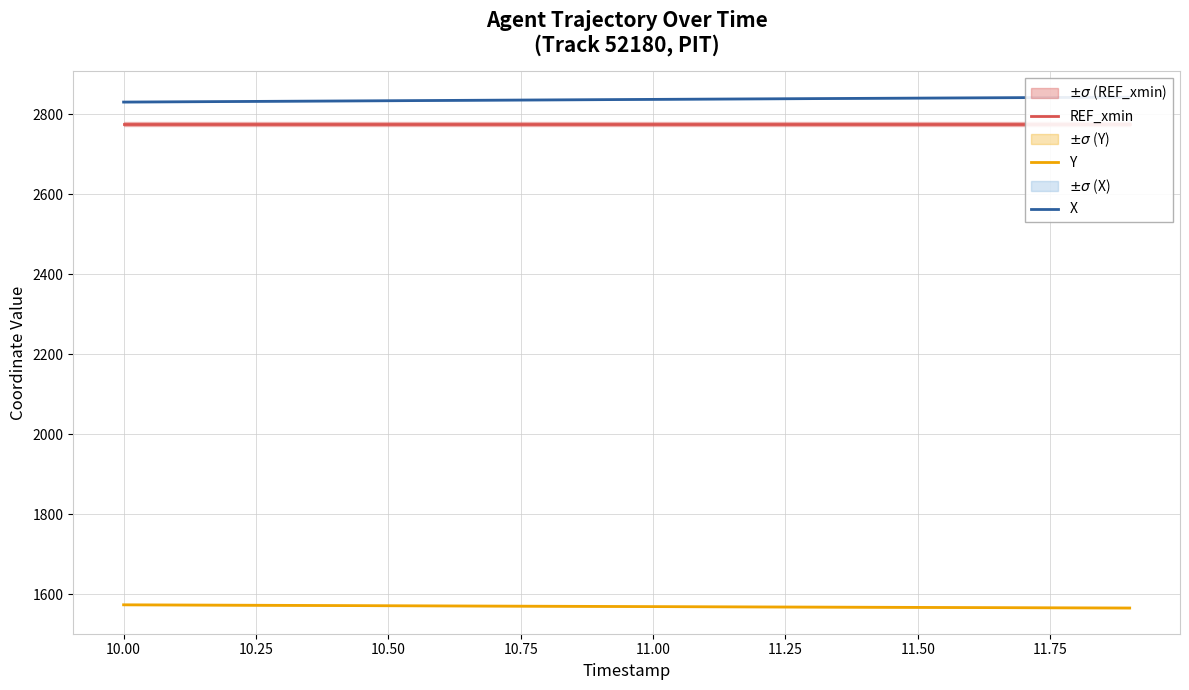

Which series has the largest total across all categories?

X